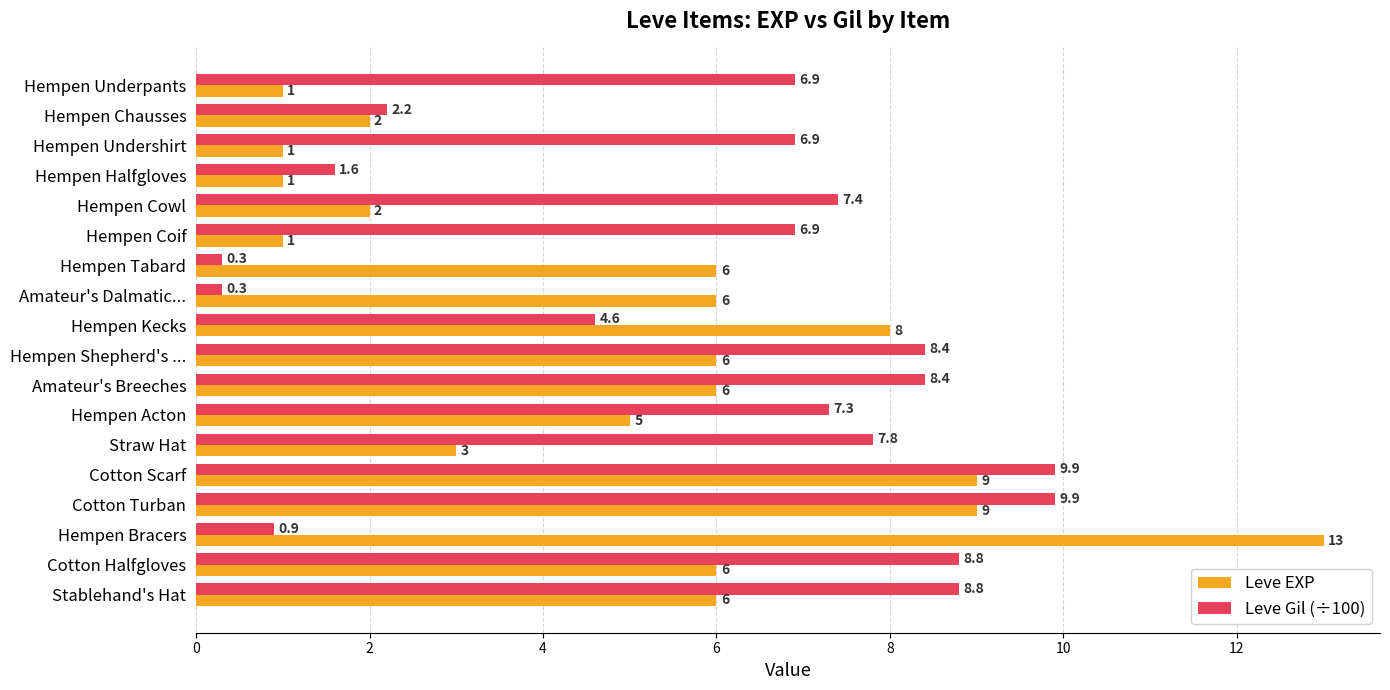

Which series has the largest range (max minus min)?

Leve EXP